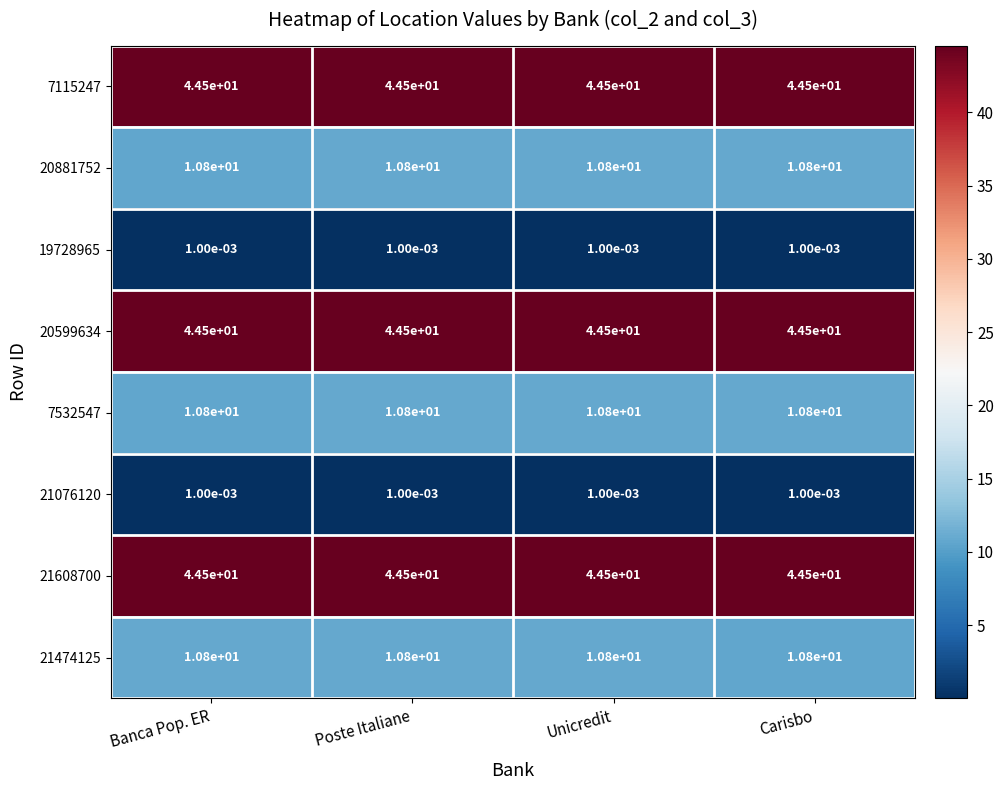

Is the value of 20599634 at Carisbo greater than the value of 21474125 at Unicredit?

Yes